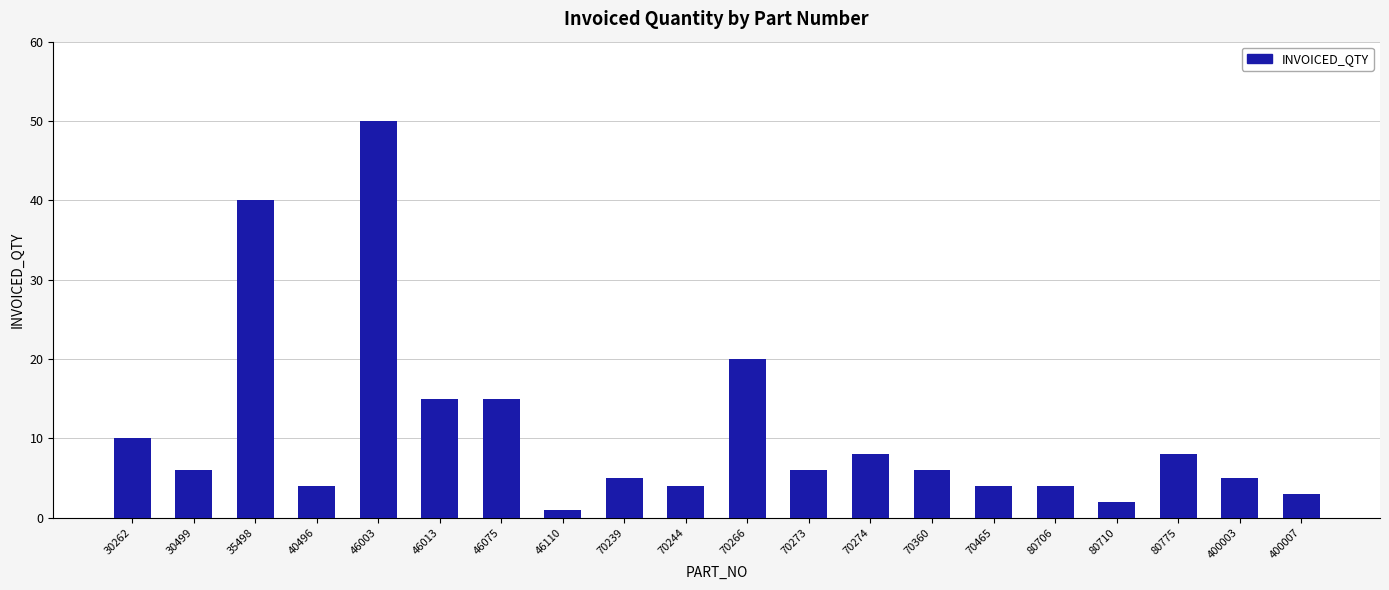

What value does the data have at 400007?

3